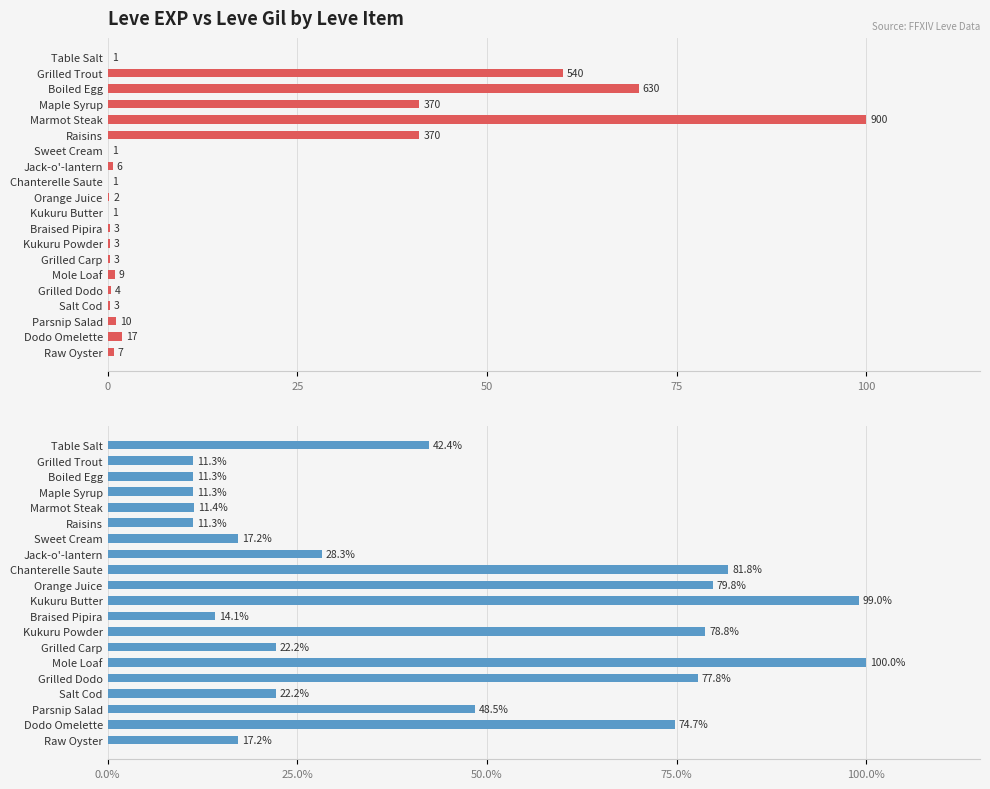

Reading right to left, list all the values displayed in this chart.

Leve EXP: 0.8	1.9	1.1	0.3	0.4	1.0	0.3	0.3	0.3	0.1	0.2	0.1	0.7	0.1	41.1	100.0	41.1	70.0	60.0	0.1
Leve Gil: 17.2	74.7	48.5	22.2	77.8	100.0	22.2	78.8	14.1	99.0	79.8	81.8	28.3	17.2	11.3	11.4	11.3	11.3	11.3	42.4